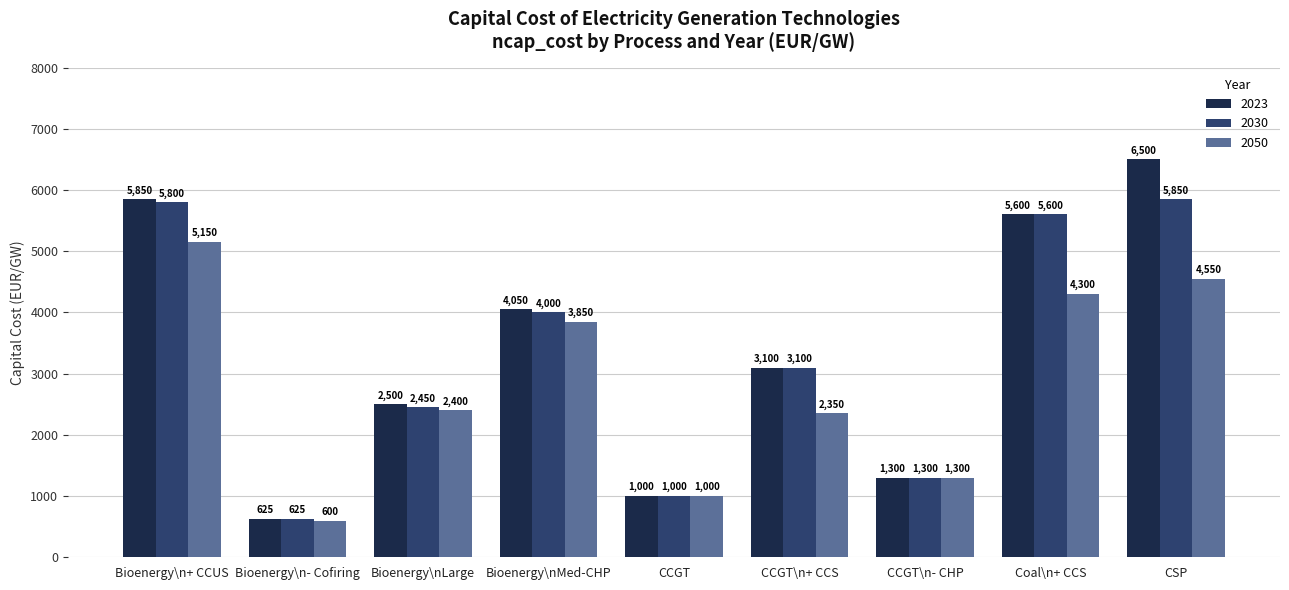

List the series in order of their peak value, lowest first.

2050, 2030, 2023